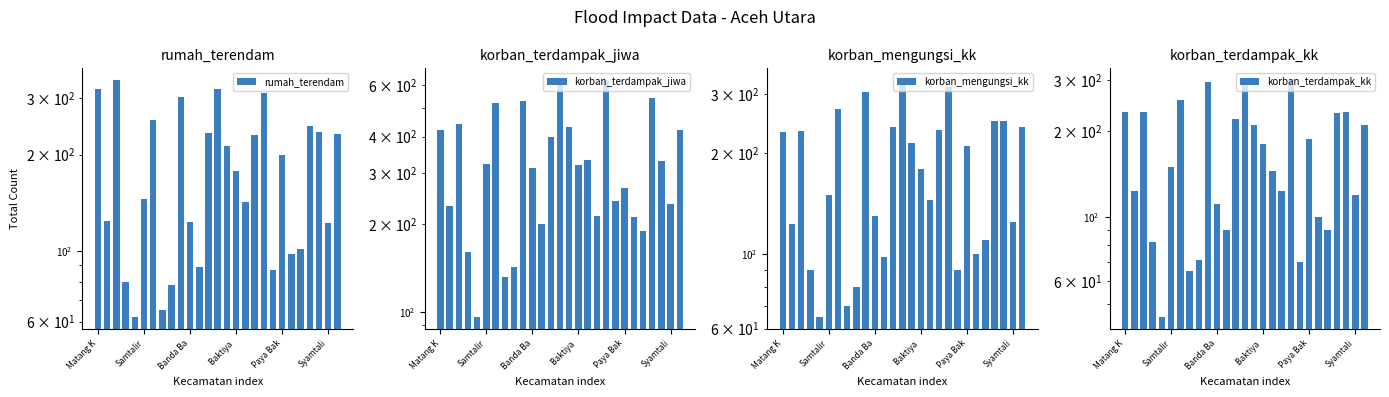

Reading left to right, extract all data points from this chart.

rumah_terendam: 321	124	342	80	62	145	256	65	78	302	123	89	234	322	212	178	142	231	311	87	200	98	101	245	235	122	232
korban_terdampak_jiwa: 420	231	442	160	96	321	521	132	143	532	312	200	400	621	431	320	332	214	625	241	266	212	189	544	331	235	423
korban_mengungsi_kk: 232	123	233	90	65	150	270	70	80	304	130	98	240	330	215	180	145	235	315	90	210	100	110	250	250	125	240
korban_terdampak_kk: 232	123	232	82	45	150	256	65	71	295	111	90	220	300	210	180	145	123	300	70	188	100	90	230	232	120	210